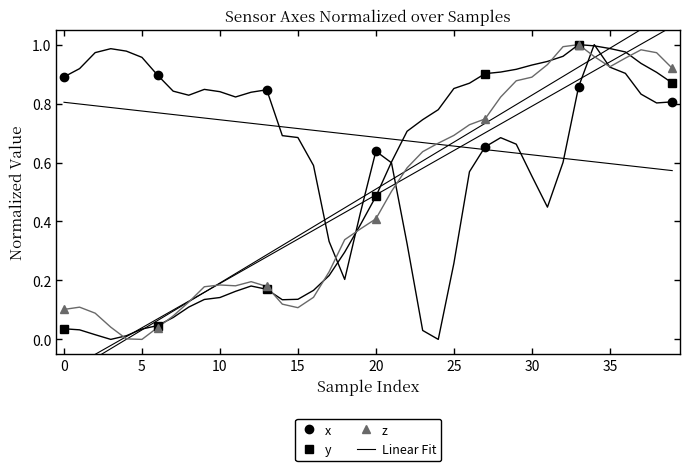

How many distinct data groups are displayed?

3